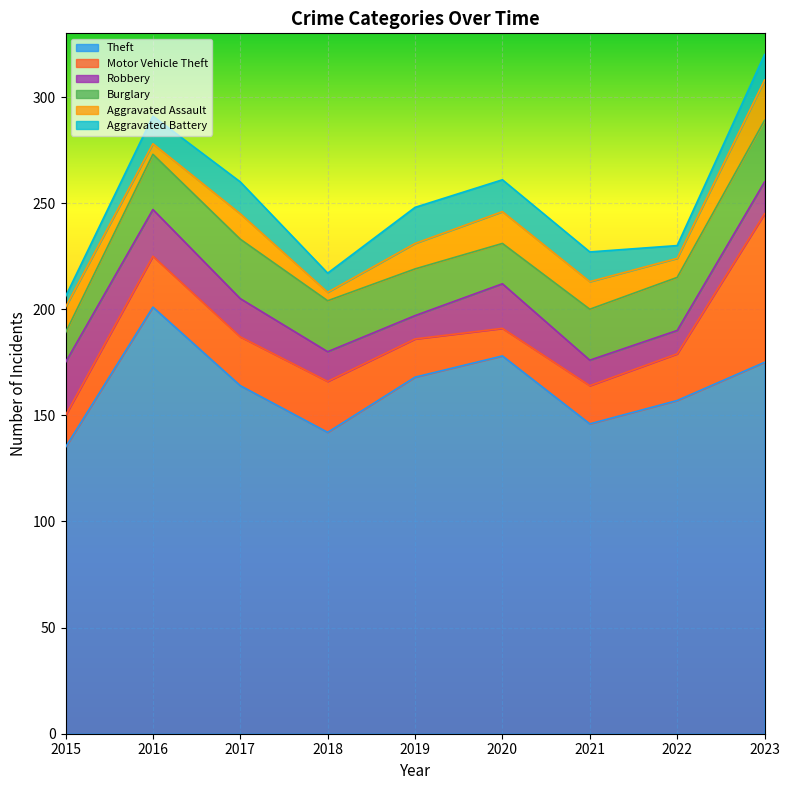

Reading right to left, transcribe all the data shown in this chart.

Theft: 2023=175	2022=157	2021=146	2020=178	2019=168	2018=142	2017=164	2016=201	2015=135
Motor Vehicle Theft: 2023=70	2022=22	2021=18	2020=13	2019=18	2018=24	2017=23	2016=24	2015=15
Robbery: 2023=15	2022=11	2021=12	2020=21	2019=11	2018=14	2017=18	2016=22	2015=25
Burglary: 2023=29	2022=25	2021=24	2020=19	2019=22	2018=24	2017=28	2016=26	2015=14
Aggravated Assault: 2023=19	2022=9	2021=13	2020=15	2019=12	2018=4	2017=12	2016=5	2015=12
Aggravated Battery: 2023=12	2022=6	2021=14	2020=15	2019=17	2018=9	2017=15	2016=13	2015=5